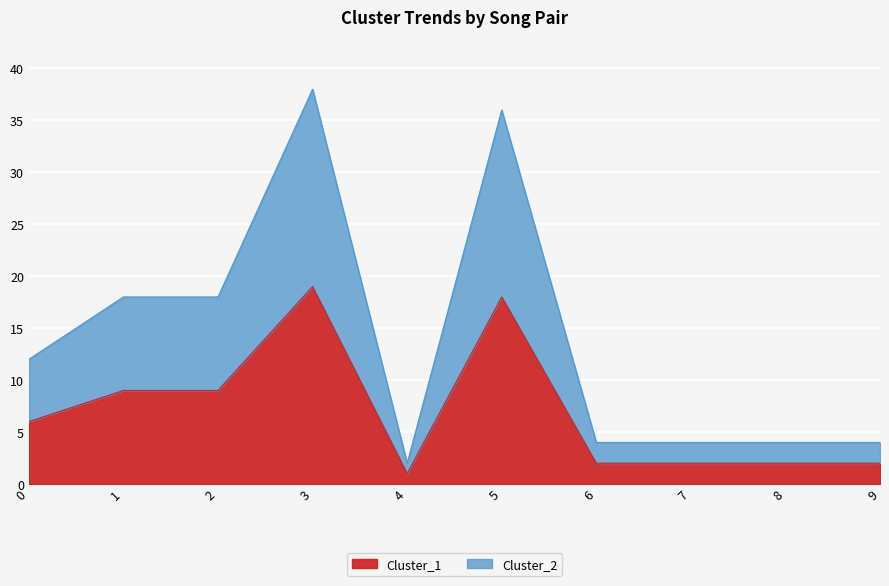

At which category is the sum across all series the highest?

3